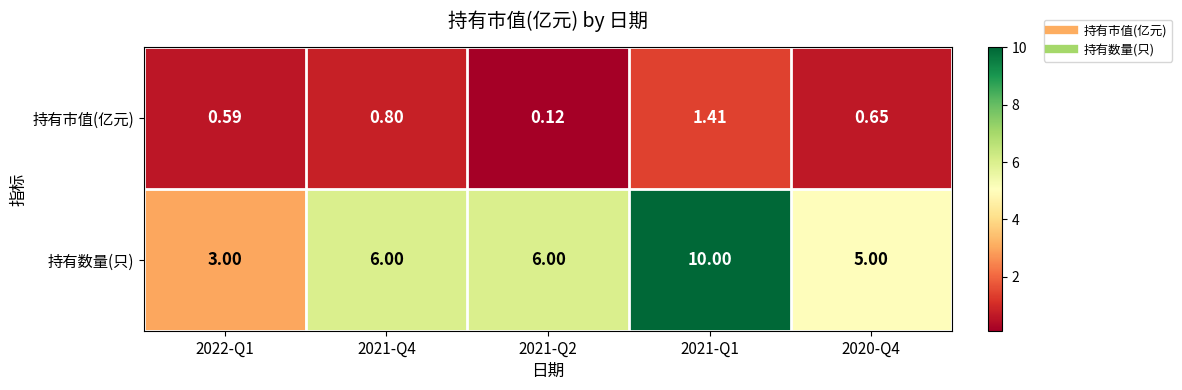

List the series in order of their overall mean, highest first.

持有数量(只), 持有市值(亿元)